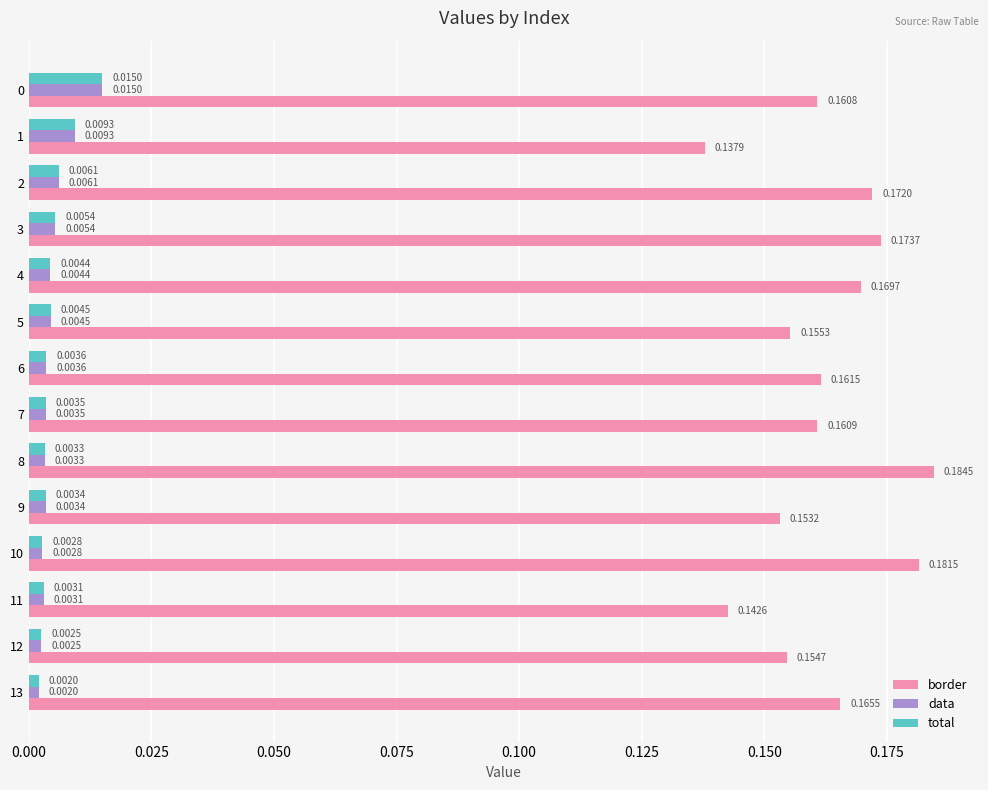

At which label does border reach its minimum?

1